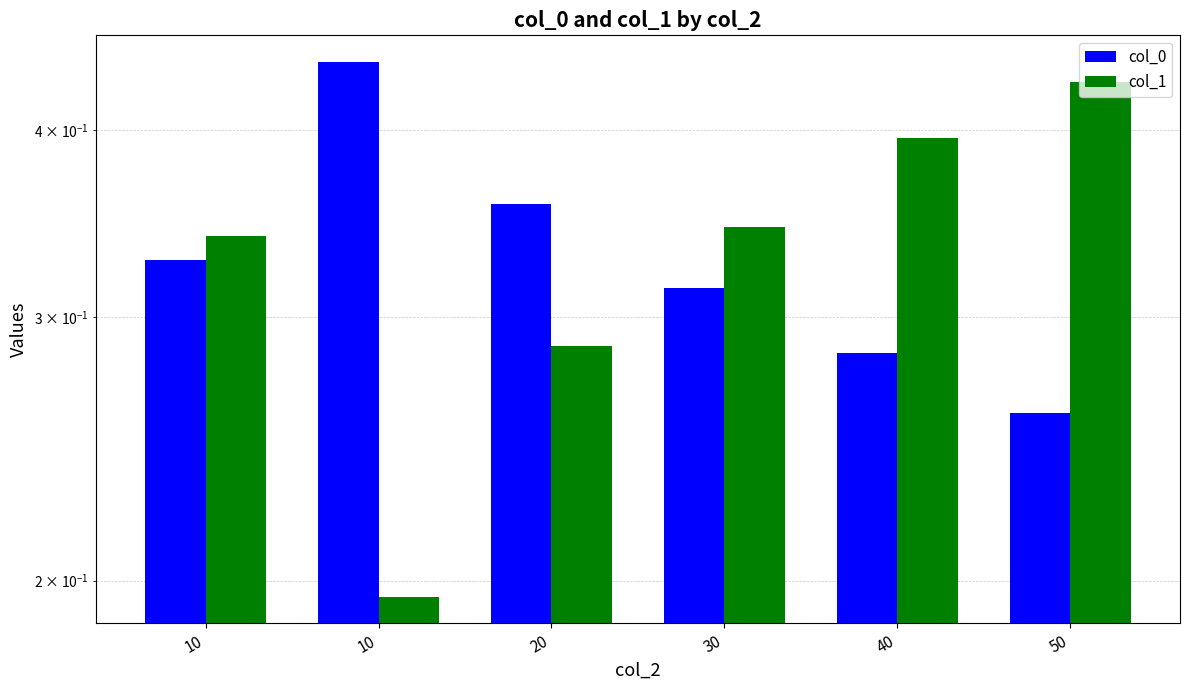

Count the col_1 values in the range 0 to 1.

6